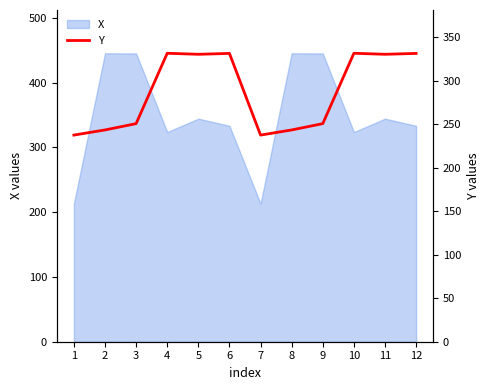

The value of X at 4 is 434.7. True or false?

False